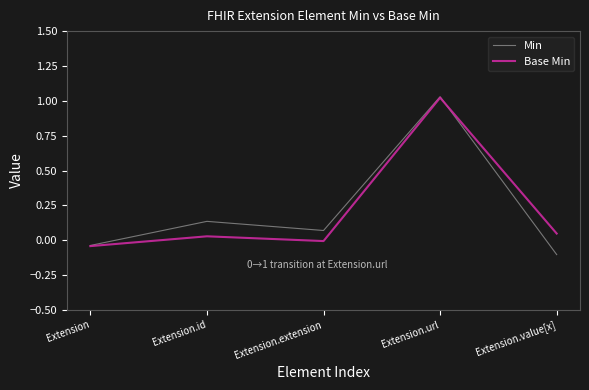

Which series has the widest spread of values?

Min